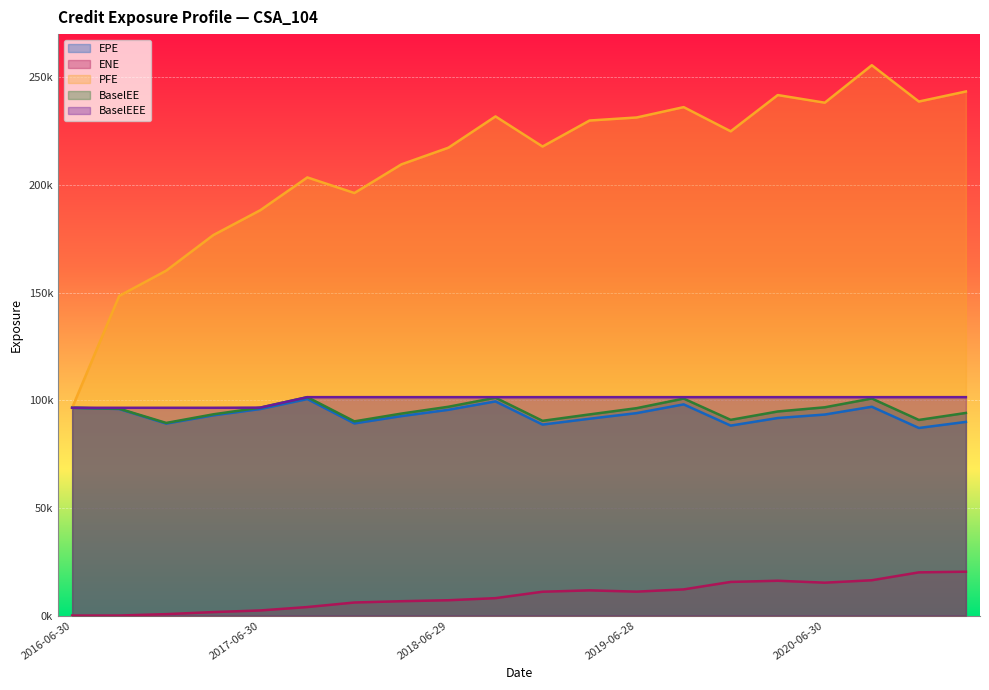

List the series in order of their peak value, lowest first.

ENE, EPE, BaselEE, BaselEEE, PFE